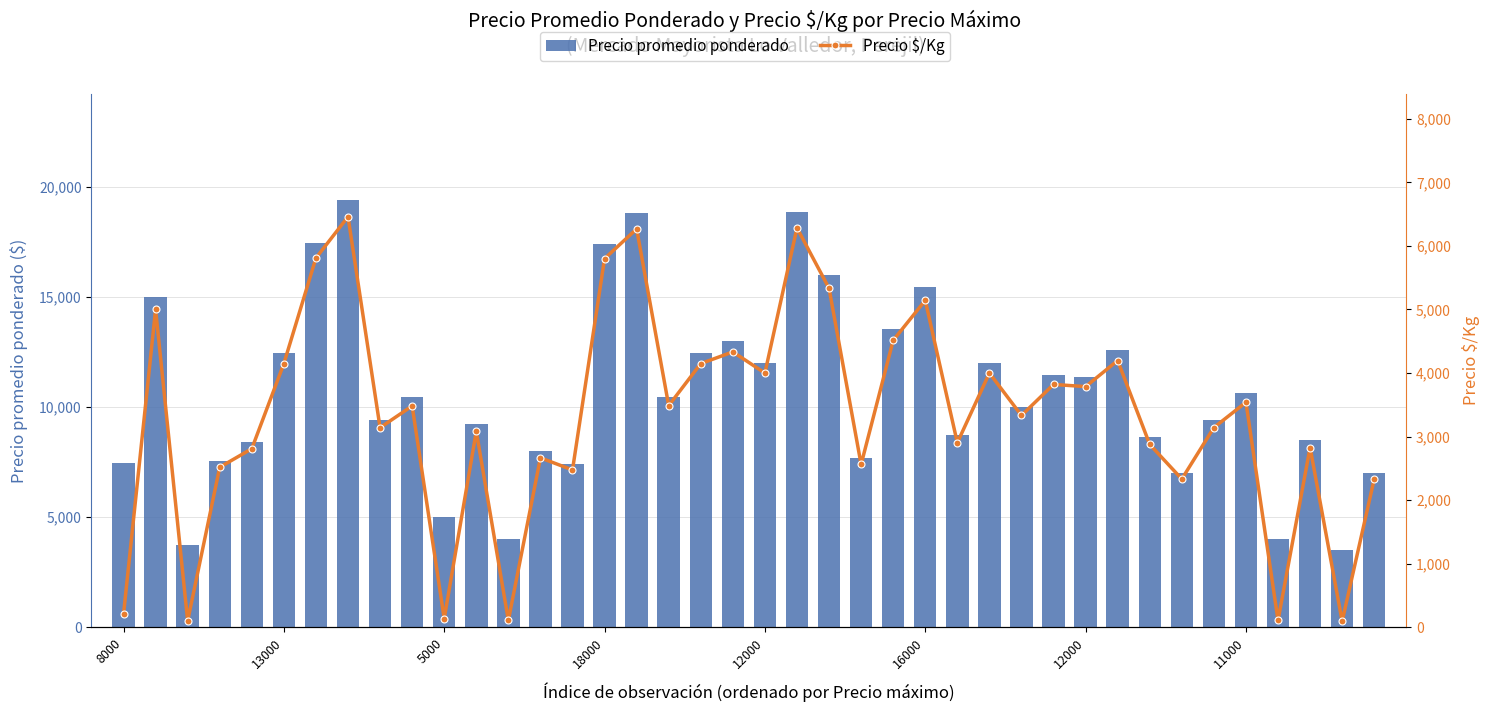

Which category has the lowest value in the Precio promedio ponderado series?

38